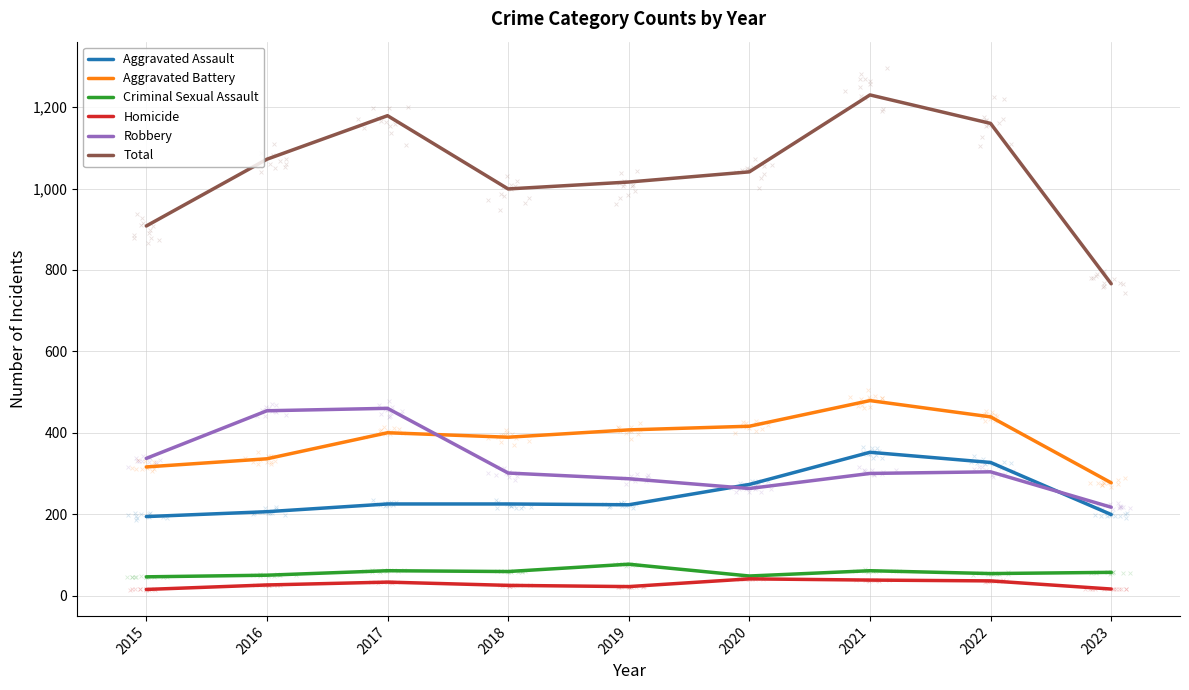

Which series has the largest total across all categories?

Total